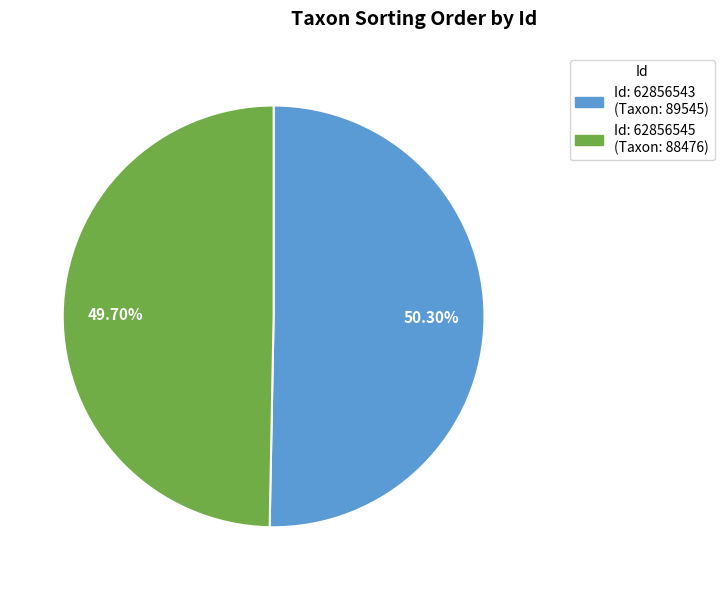

Does any single category account for the majority?

Yes